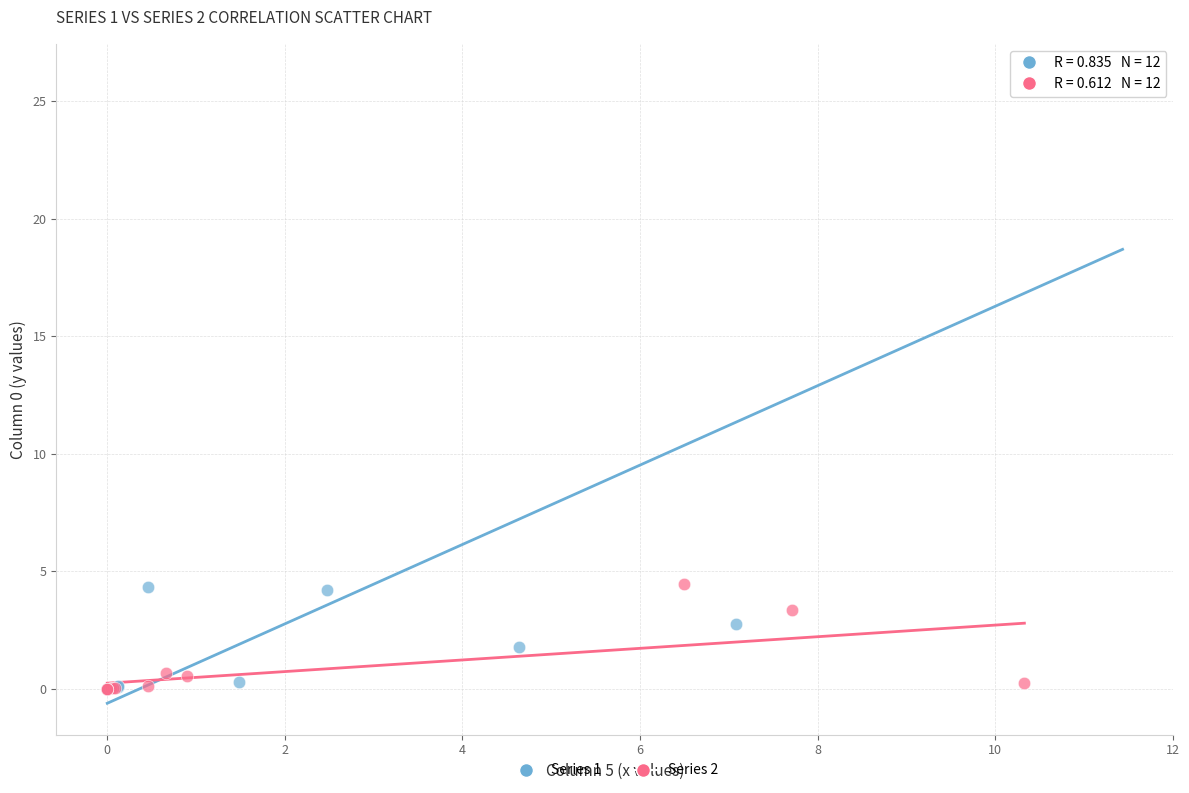

Which series contains the highest Y value?

Series 1